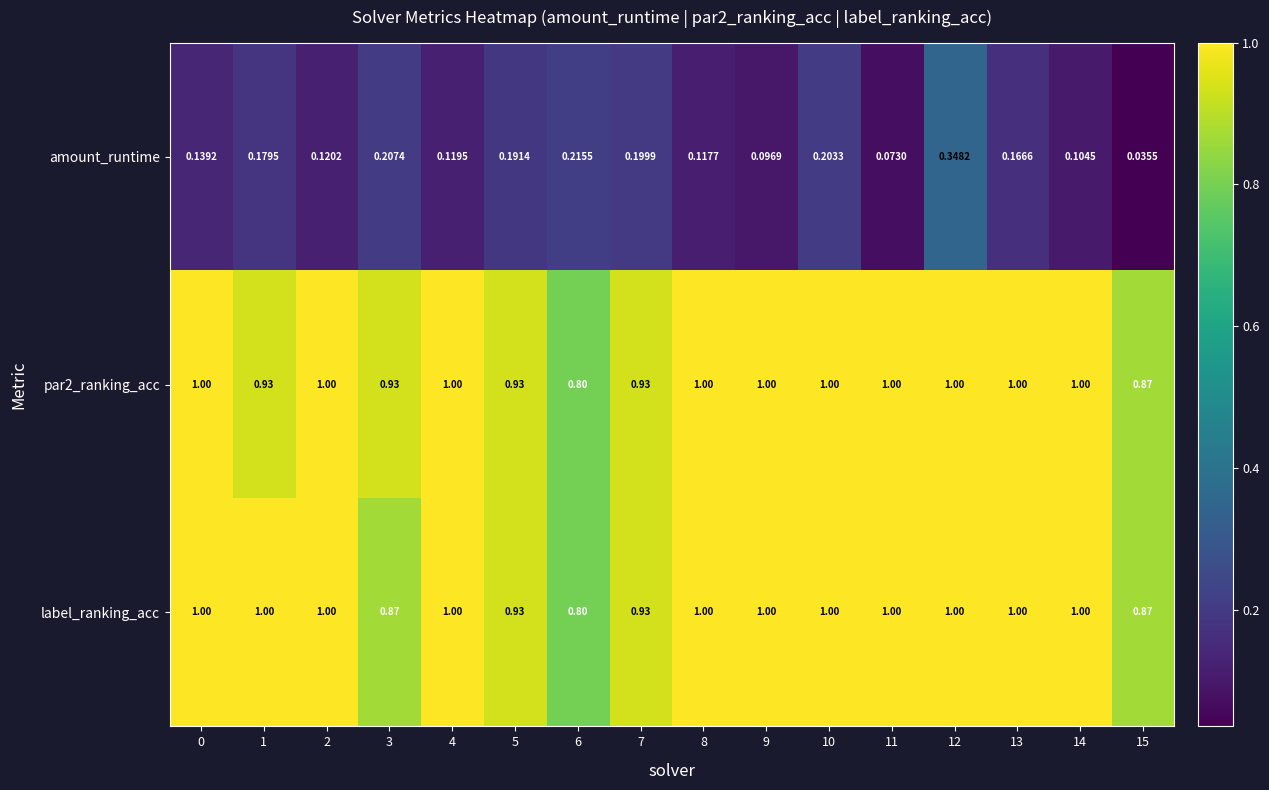

Which series has the widest spread of values?

amount_runtime